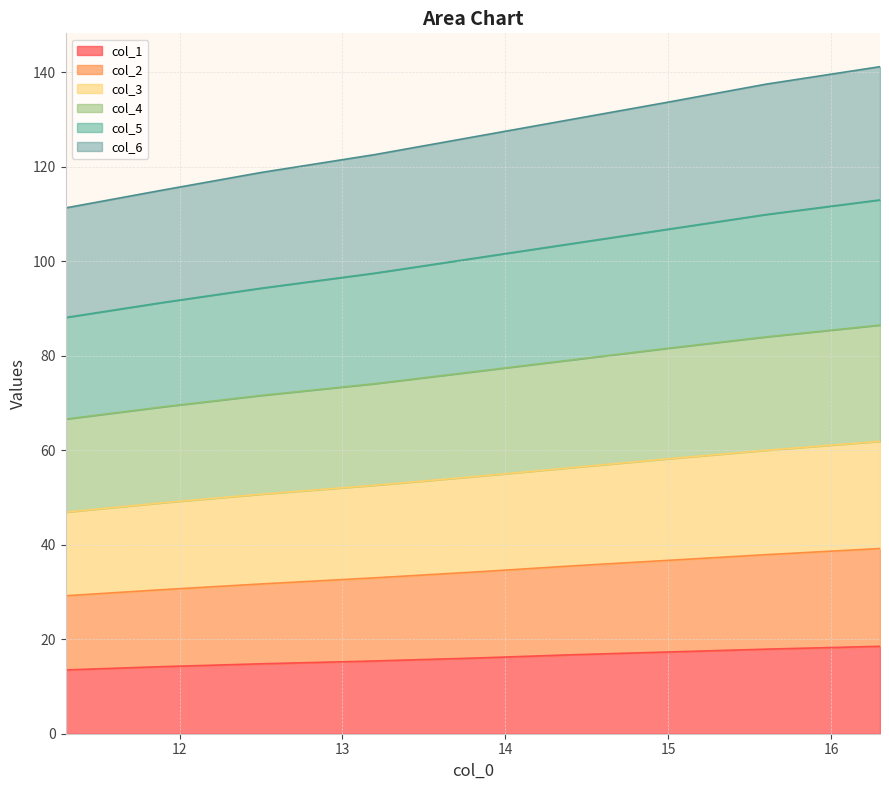

How many values in the col_4 series exceed 76?

5